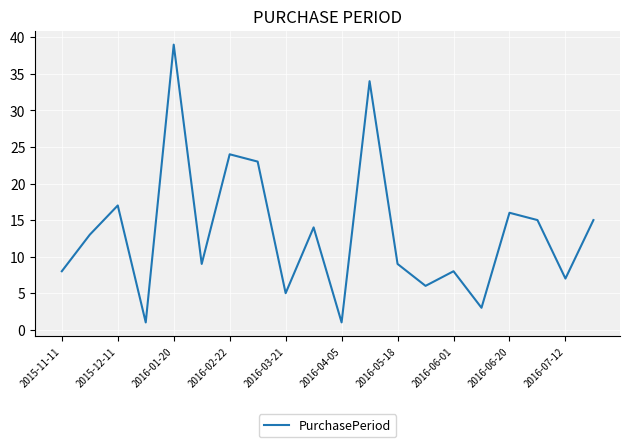

Reading left to right, list all the values displayed in this chart.

8	13	17	1	39	9	24	23	5	14	1	34	9	6	8	3	16	15	7	15